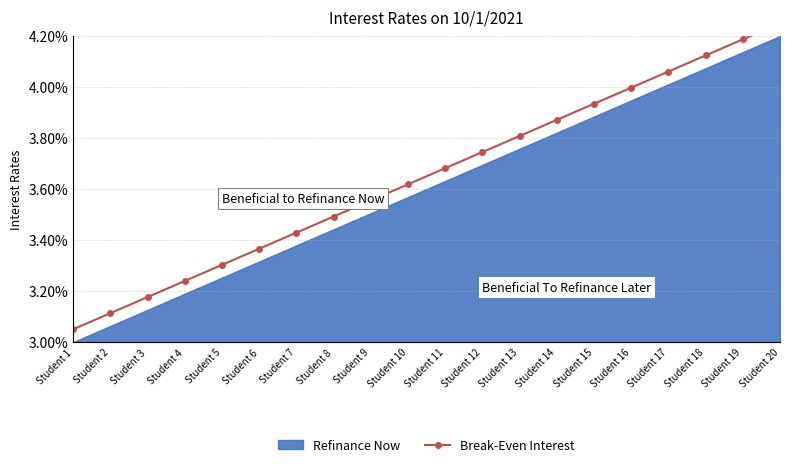

What is the maximum value shown in the chart?

4.2